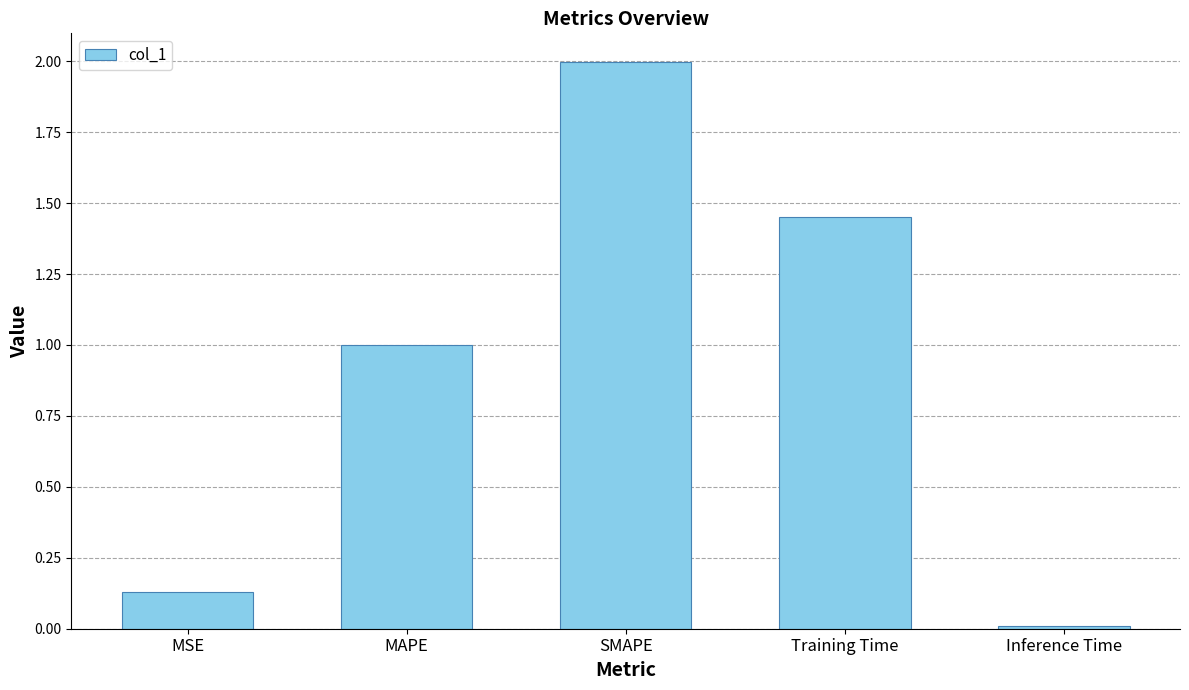

True or false: the data shows 1.7 at MAPE.

False